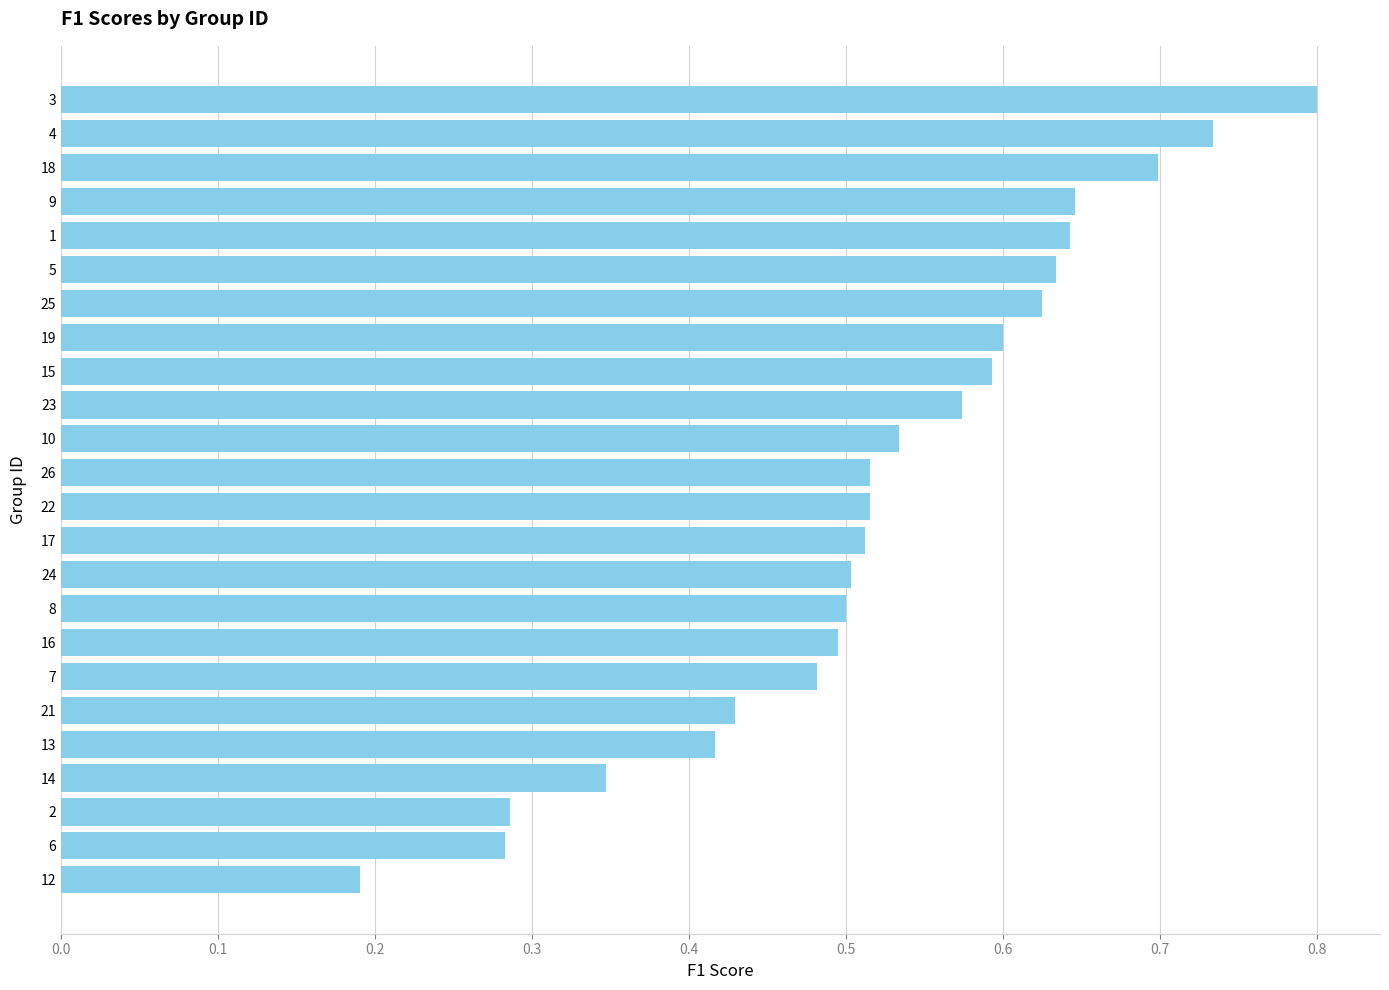

Count the values in the range 0 to 1.

24